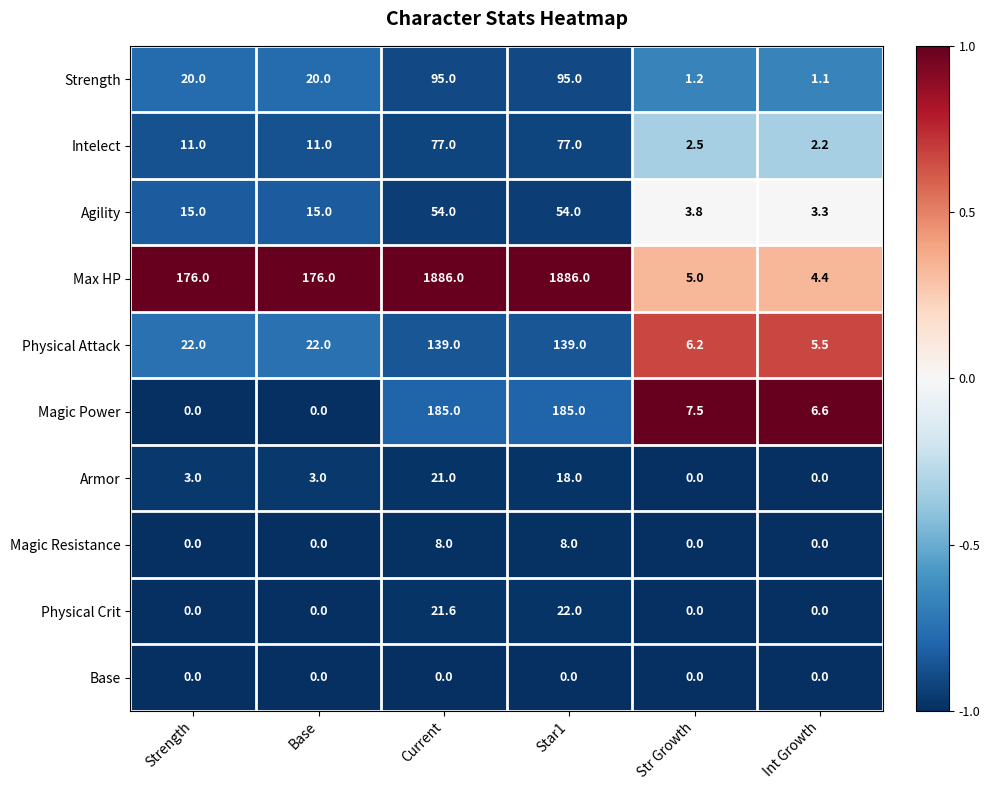

Which series changed the most between Strength and Star1?

Max HP